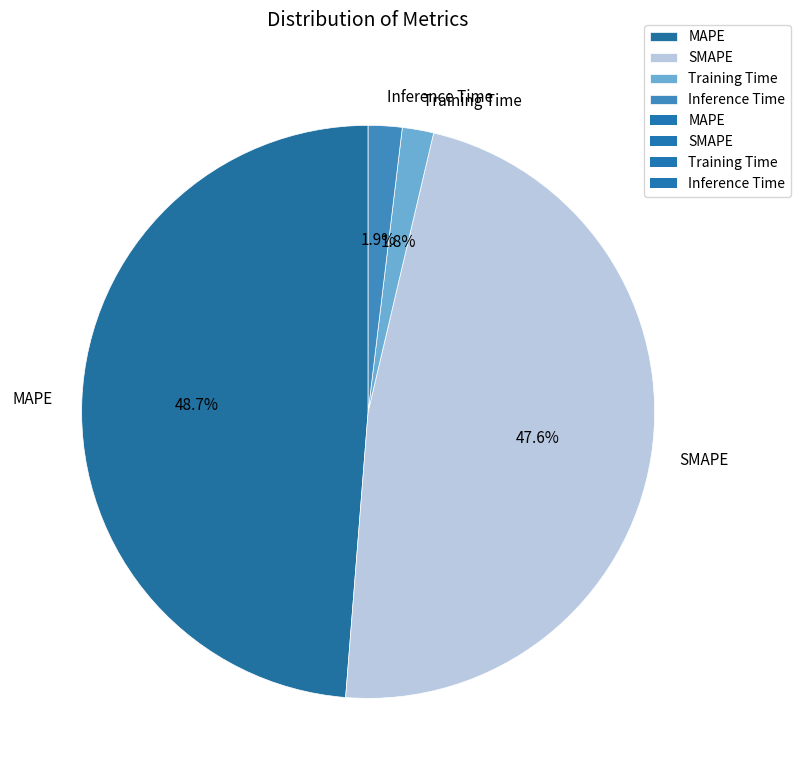

Which category has the biggest portion of the pie?

MAPE